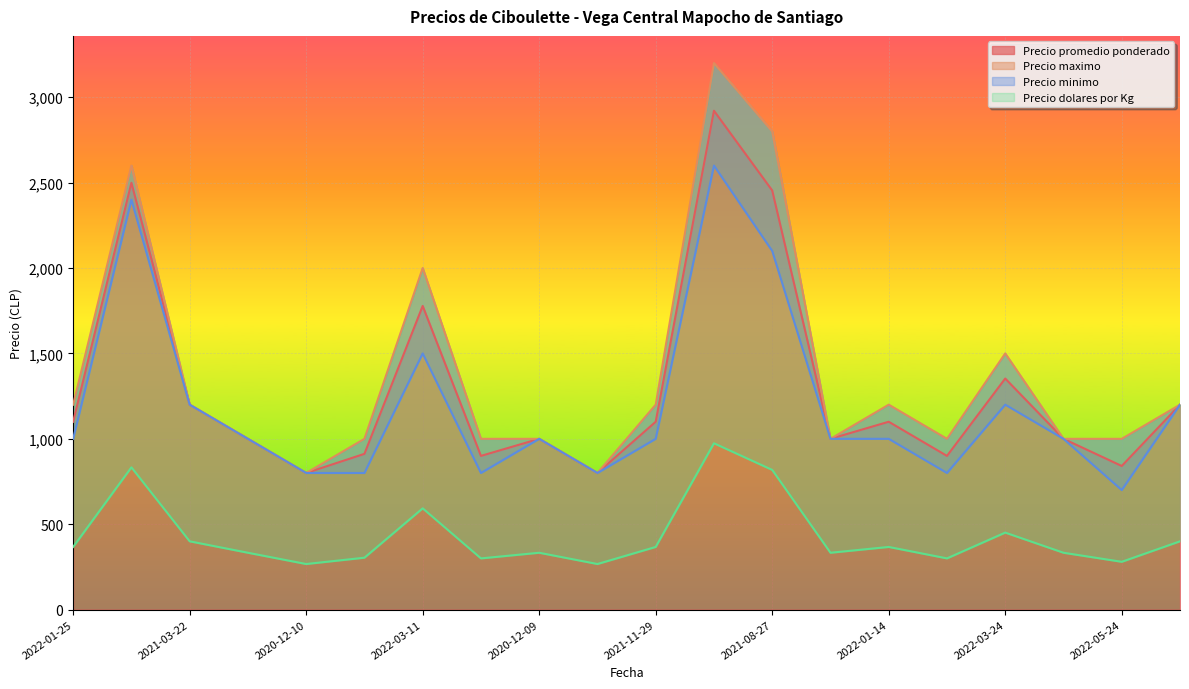

What is the sum of all Precio minimo values?

23900